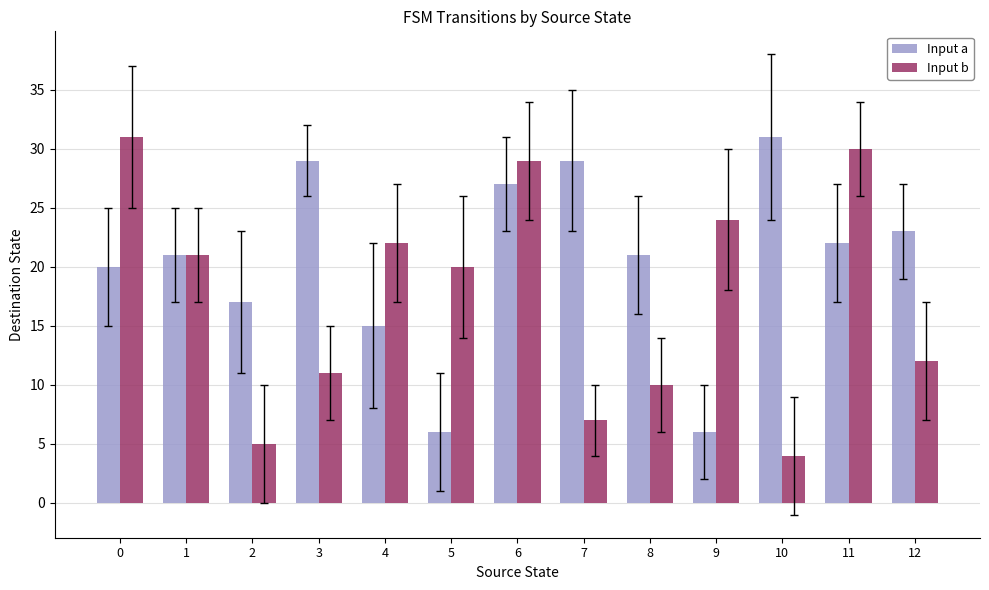

What is the minimum value shown in the chart?

4